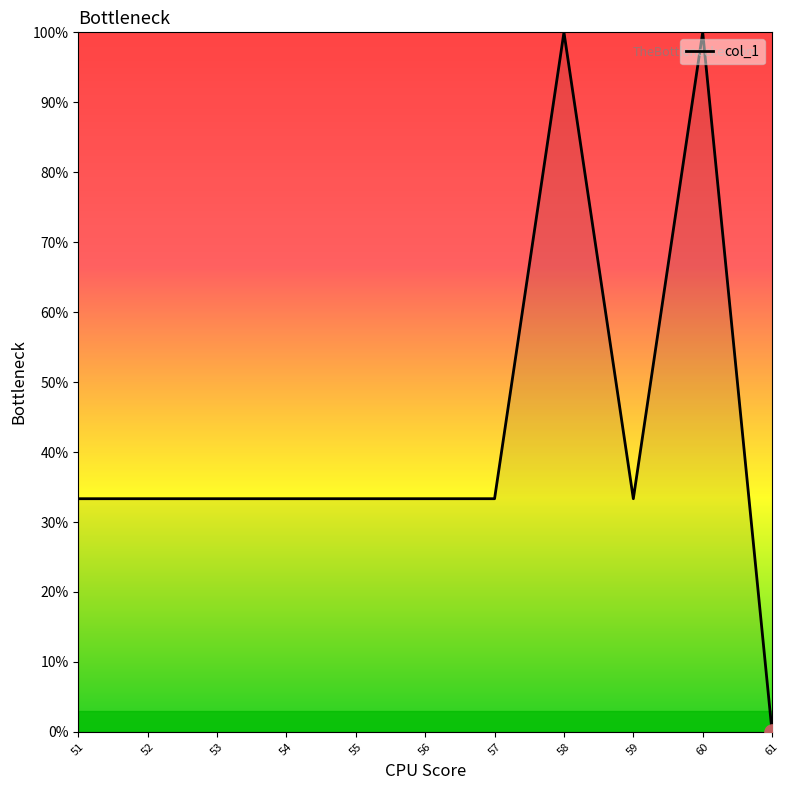

What is the ratio of the value at 58 to the value at 53?

3.0